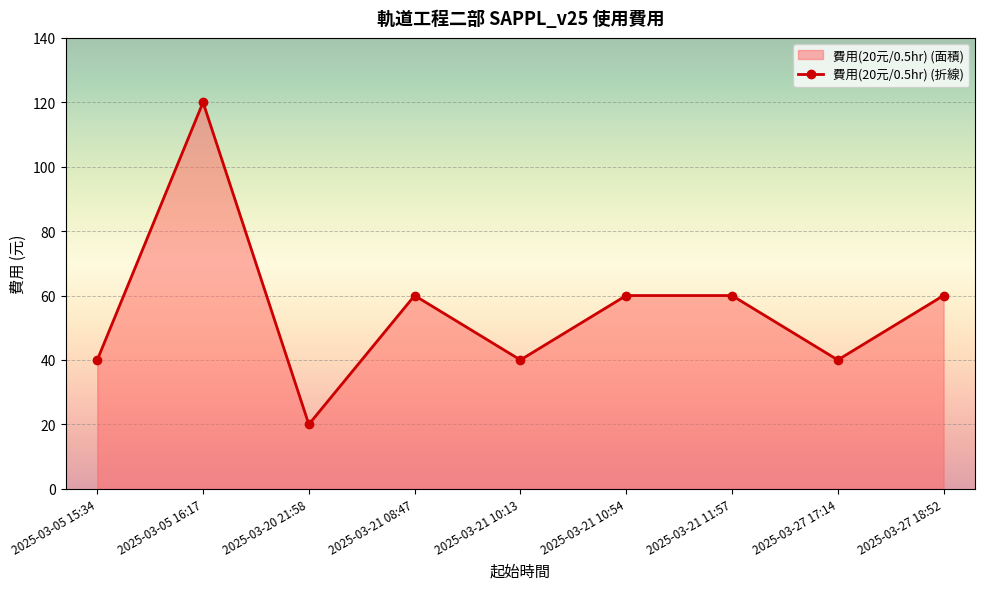

Where is the first local minimum?

2025-03-20 21:58